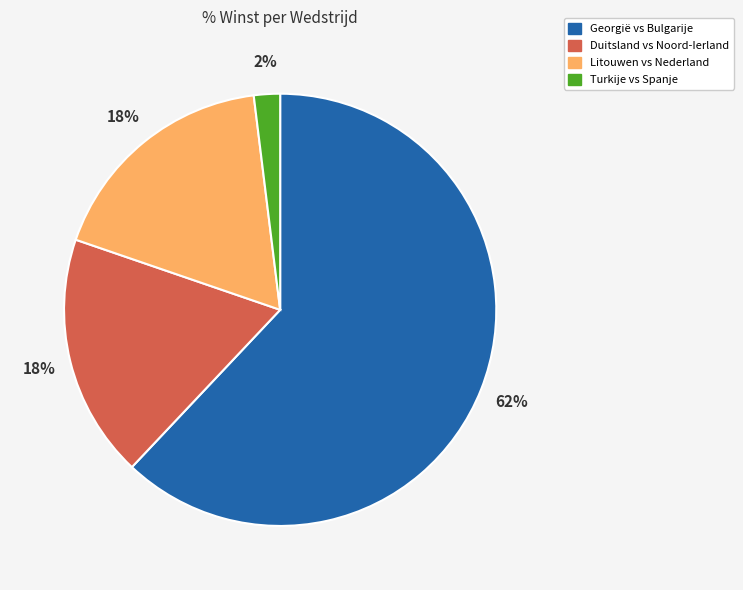

Combined, do Turkije vs Spanje and Duitsland vs Noord-Ierland account for over 50%?

No